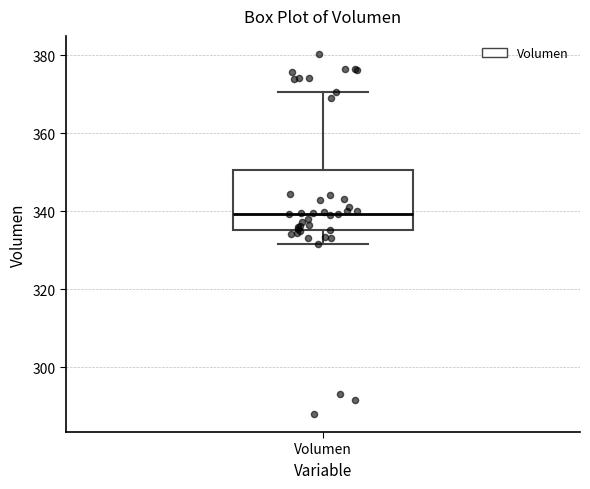

Where does the median line of the box for Volumen sit on the y-axis? The values are not printed on the chart, so give them approximately, as read against the axis.

340